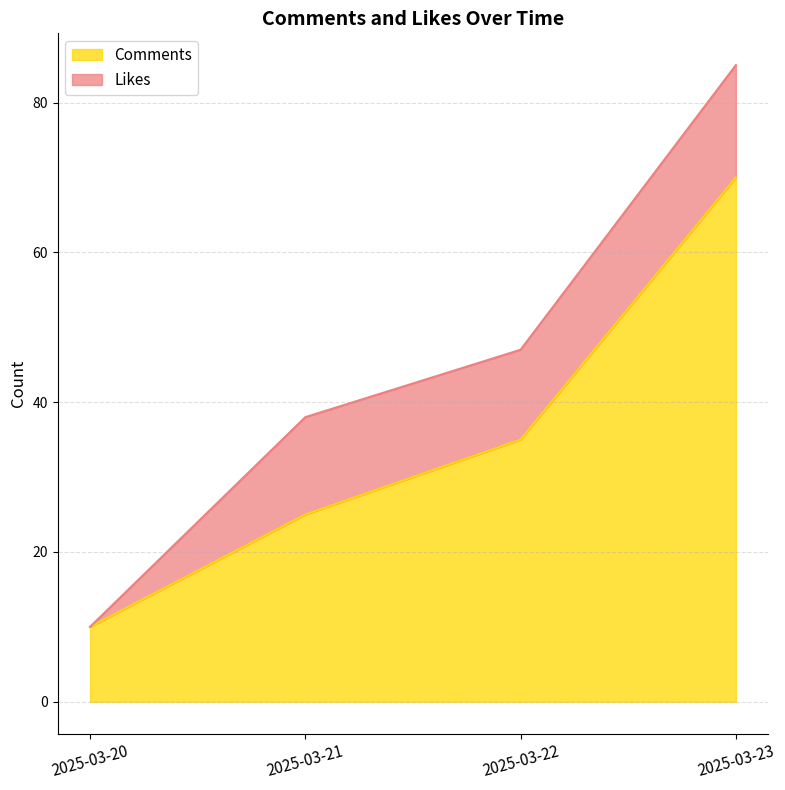

Is it true that the value at 2025-03-22 is 35?

True